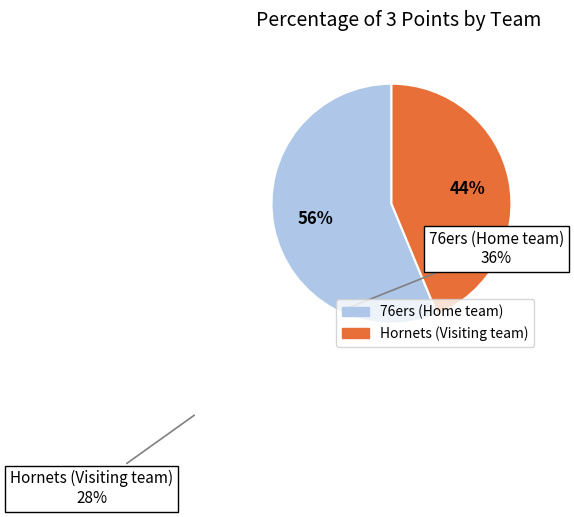

The Hornets (Visiting team) slice represents 57% of the pie. True or false?

False